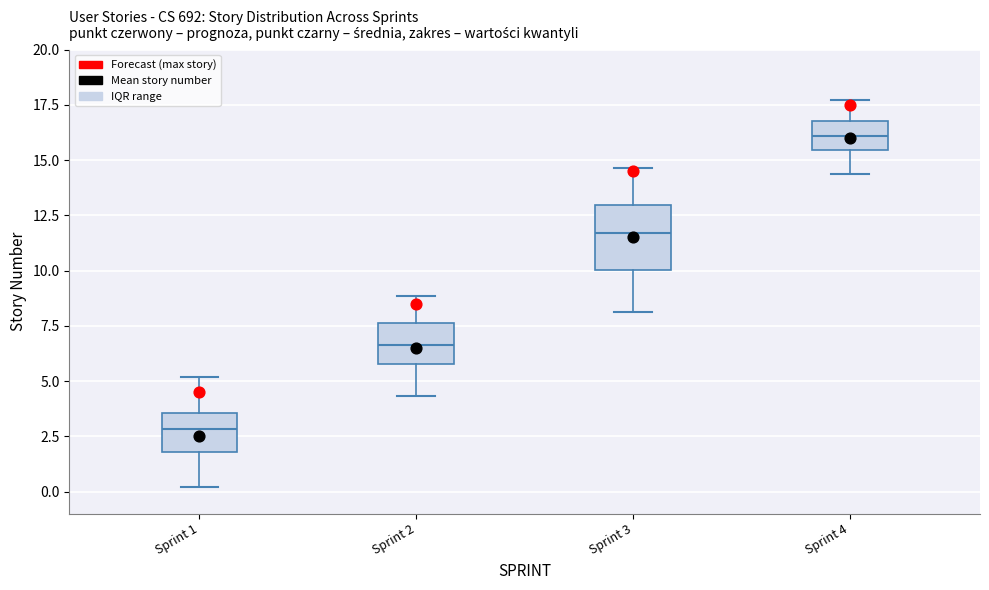

Reading left to right, read every box against the y-axis: the position of its median line, the range the box covers, and the ends of its whiskers. The values are not printed on the chart, so give them approximately, as read against the axis.

Sprint 1: median 3.0, box 2.0 to 3.5, whiskers 0.0 to 5.0
Sprint 2: median 6.5, box 6.0 to 7.5, whiskers 4.5 to 9.0
Sprint 3: median 11.5, box 10.0 to 13.0, whiskers 8.0 to 14.5
Sprint 4: median 16.0, box 15.5 to 17.0, whiskers 14.5 to 17.5